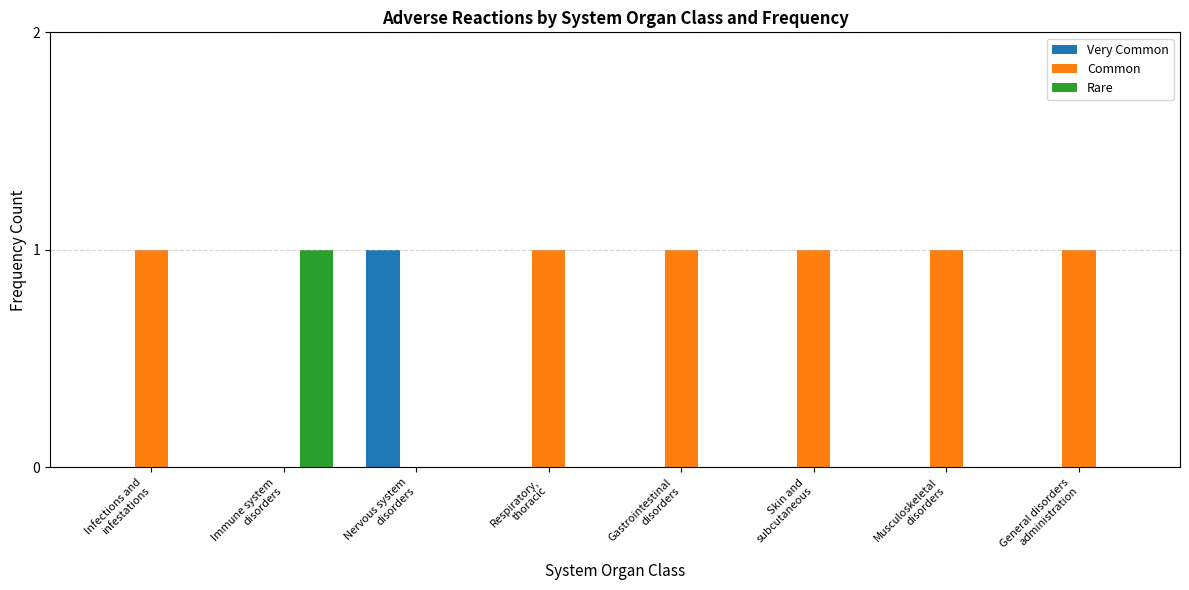

What value does the Common series have at Infections and
infestations?

1